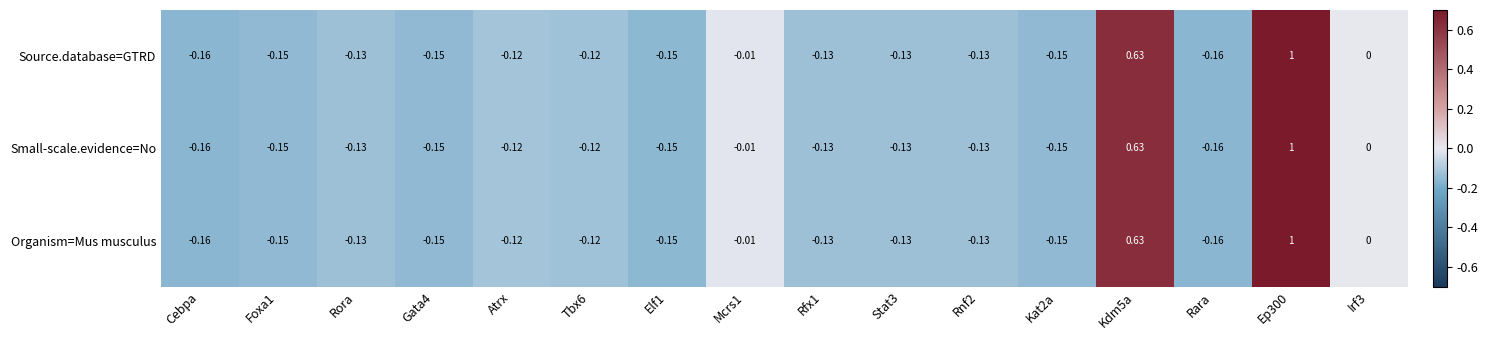

Which label corresponds to the smallest value in the chart?

Rara